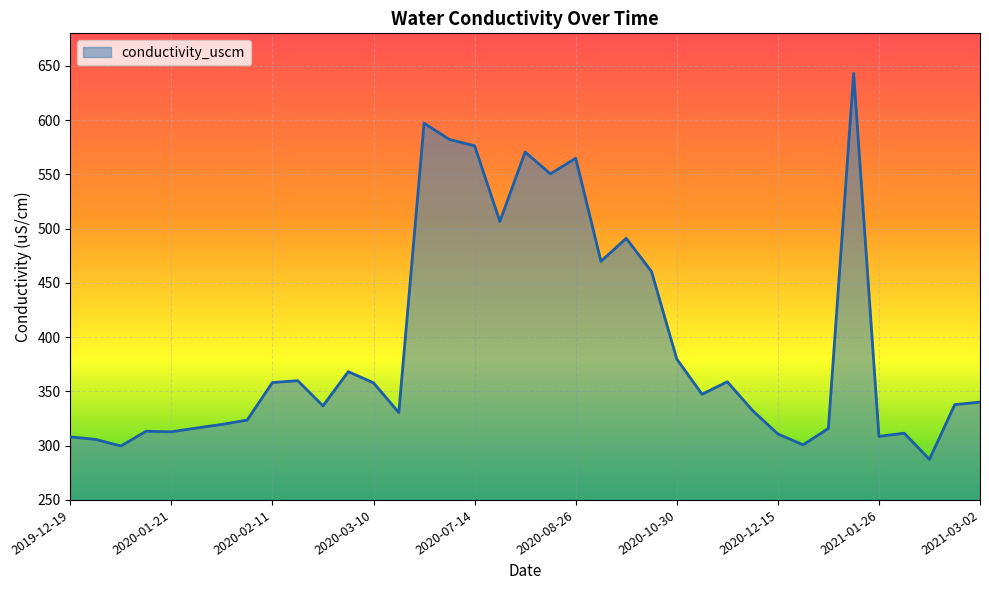

What is the minimum value shown in the chart?

287.4